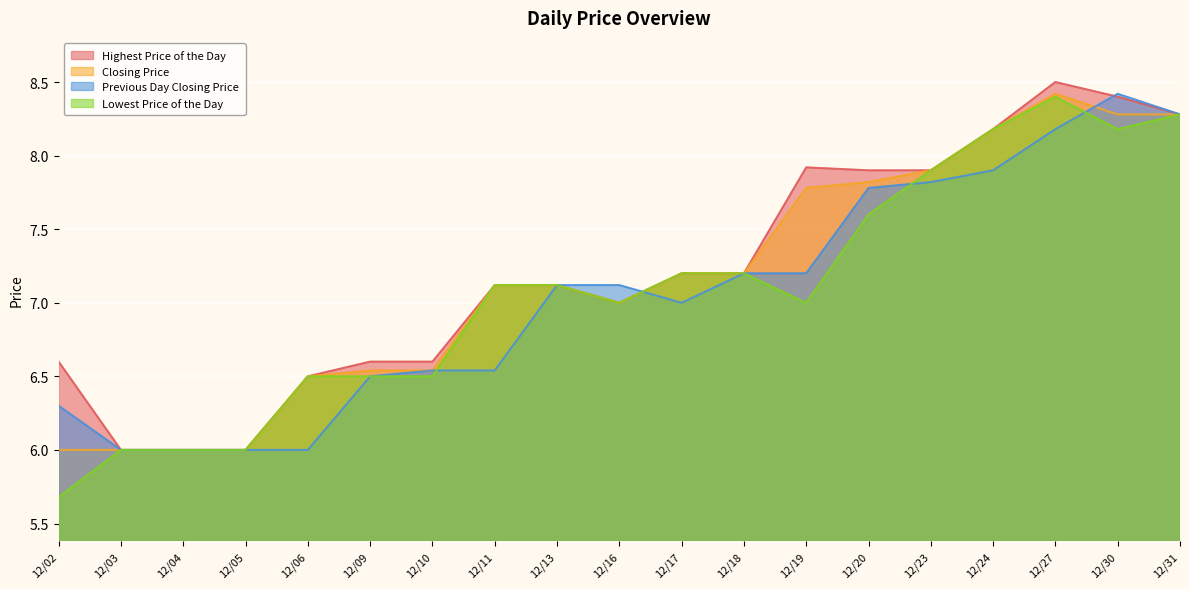

True or false: Highest Price of the Day and Lowest Price of the Day intersect in this chart.

False